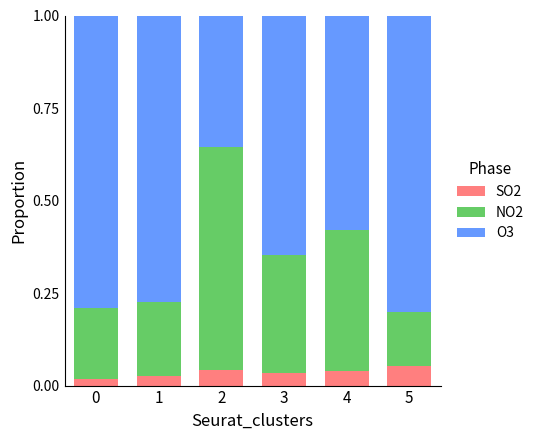

How many distinct data groups are displayed?

3